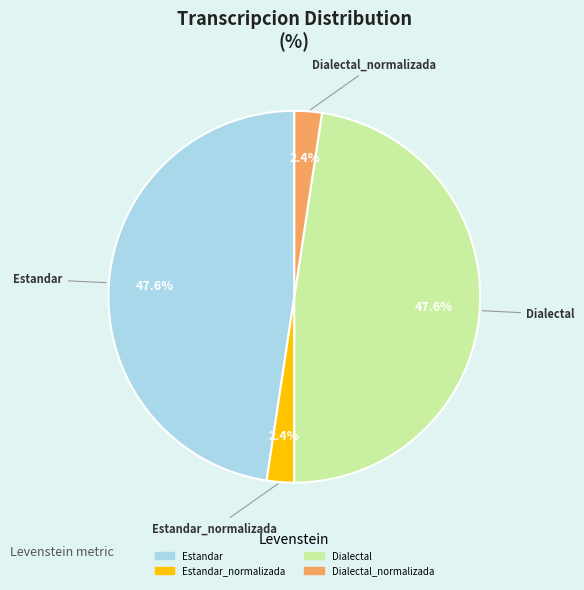

Does any single category account for the majority?

No